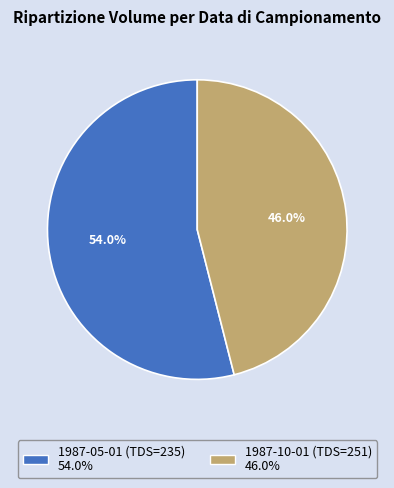

Rank the categories by value from highest to lowest.

1987-05-01 (TDS=235), 1987-10-01 (TDS=251)